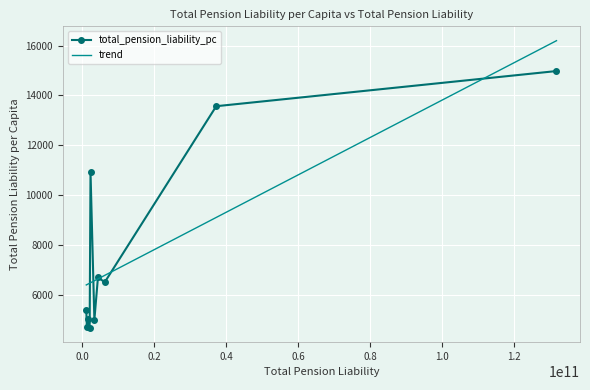

How many categories are shown in the chart?

10